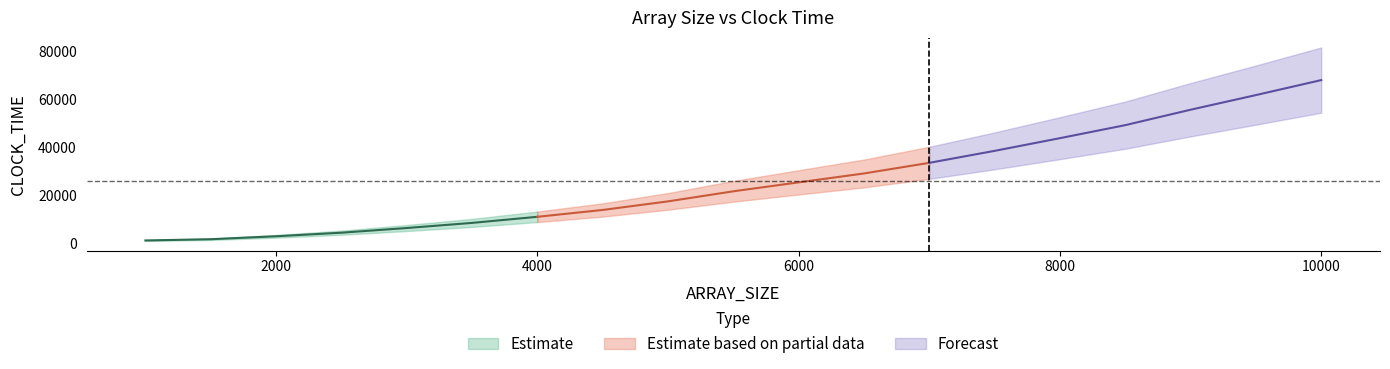

At which category does the chart reach its minimum across all series?

1000.0